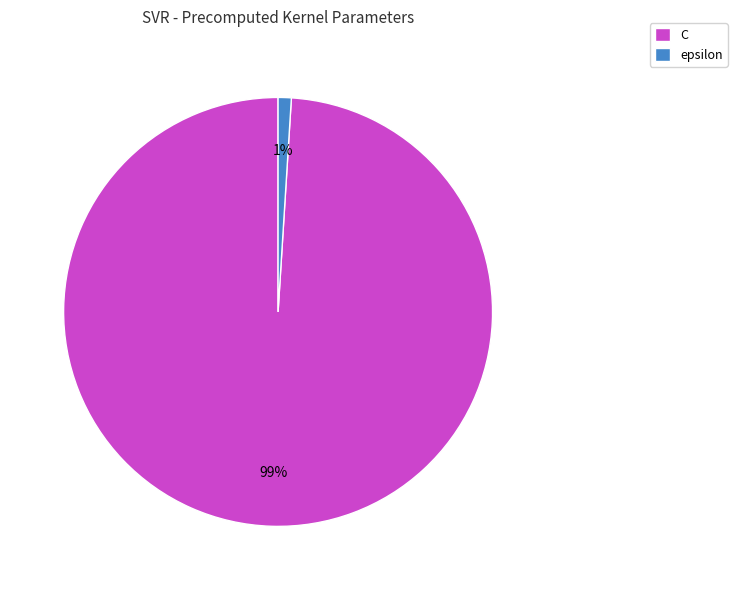

Is the sum of C and epsilon greater than half?

Yes